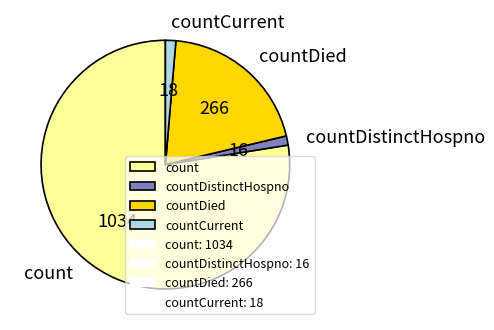

Is there a majority slice in this chart?

Yes